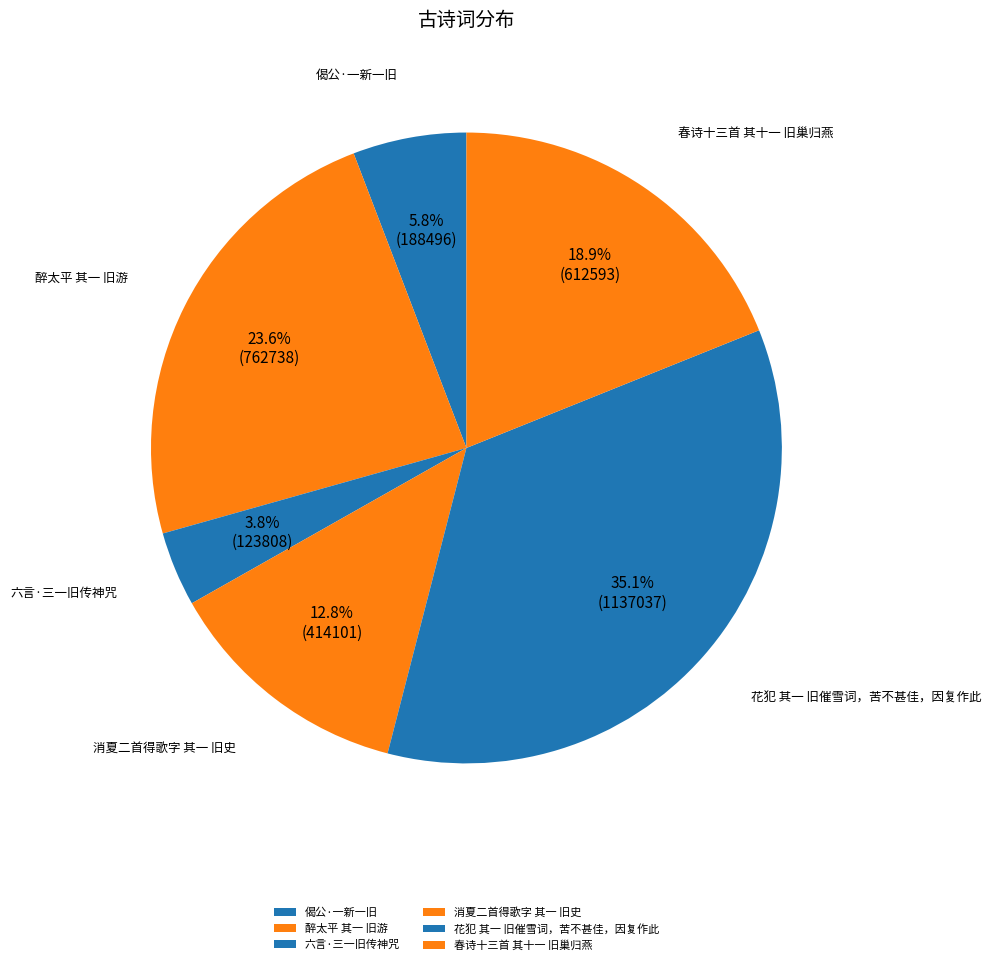

Combined, what portion of the pie is 春诗十三首 其十一 旧巢归燕 and 花犯 其一 旧催雪词，苦不甚佳，因复作此?

54.0%